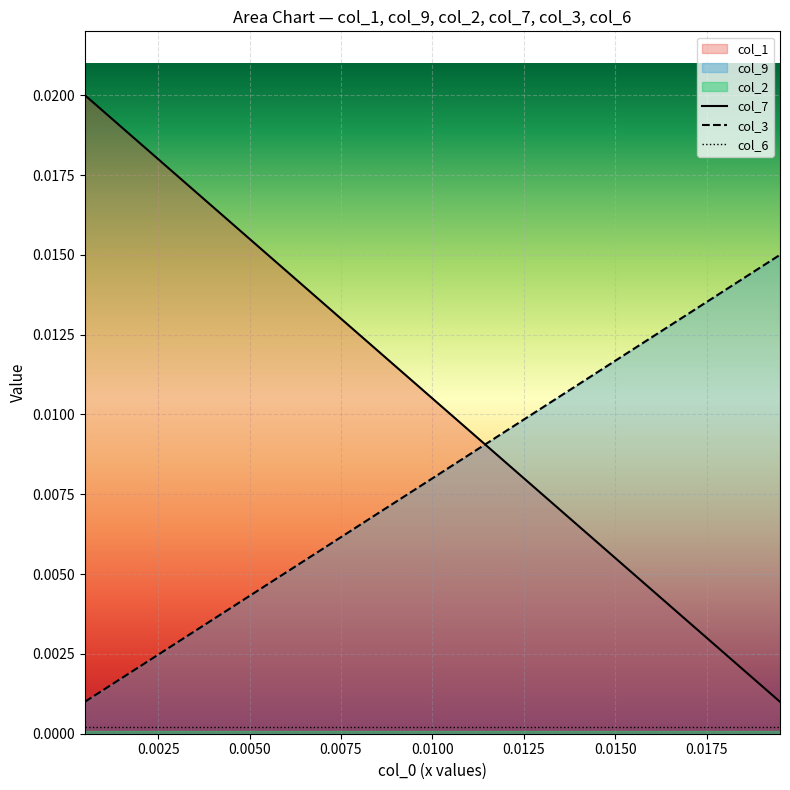

Which series has the widest spread of values?

col_7